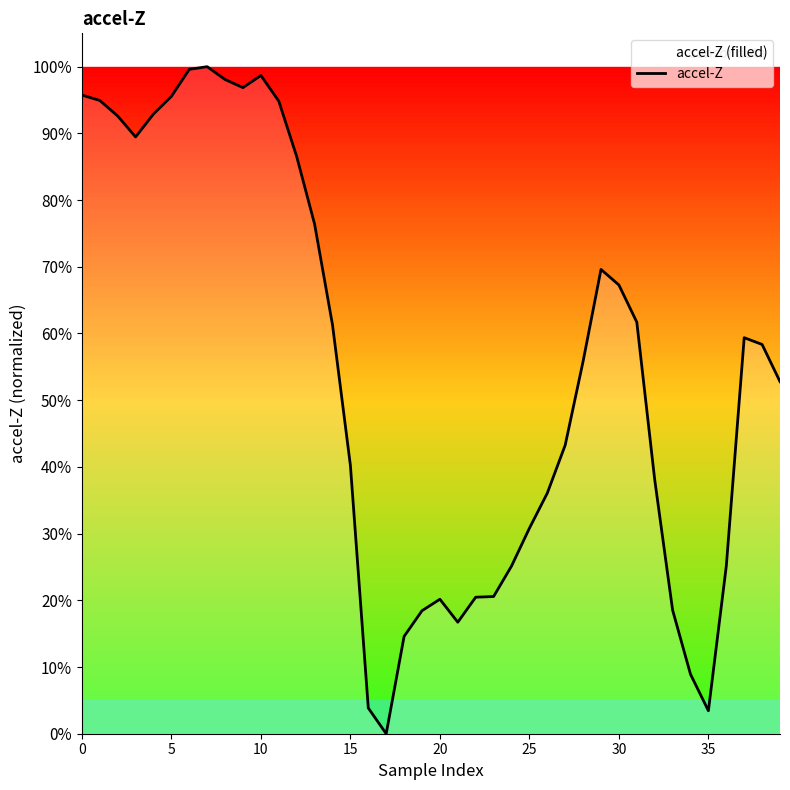

Which has a higher value, 5 or 10?

10